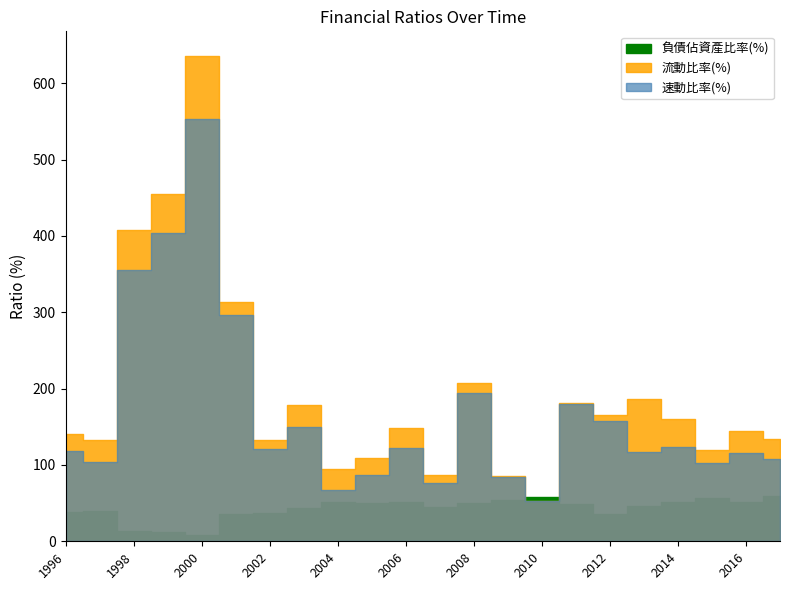

Read the 負債佔資產比率(%) value at 2015.

56.1